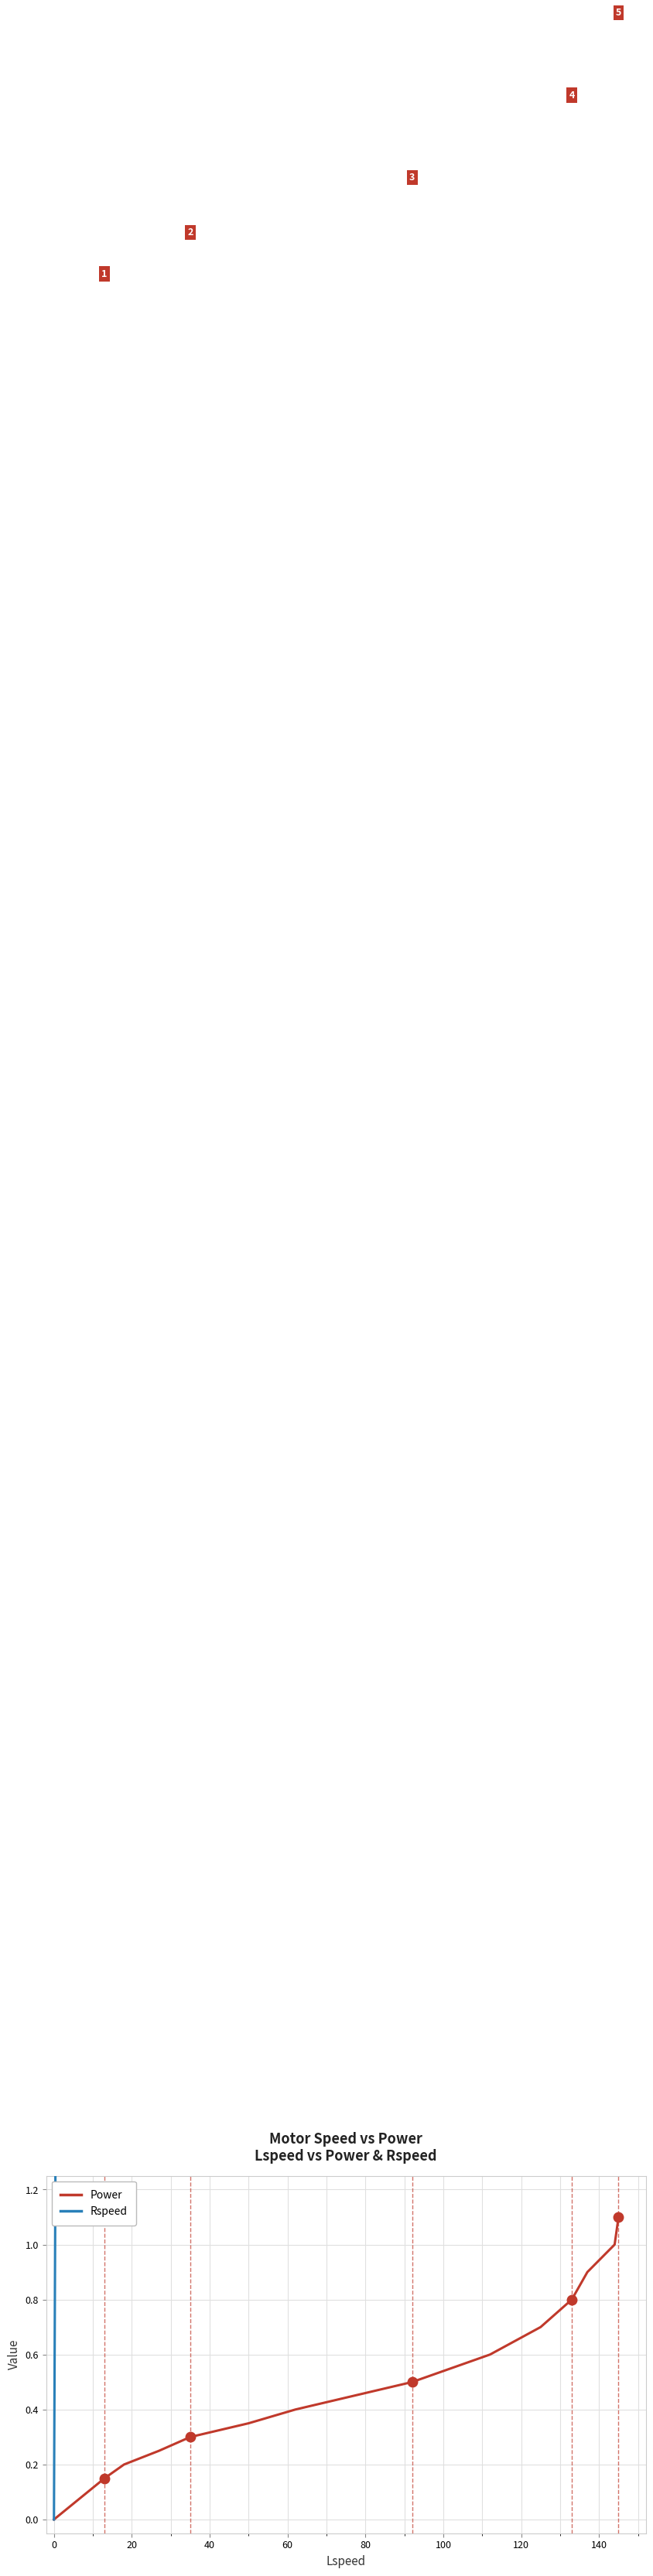

Count the number of data series in this chart.

2